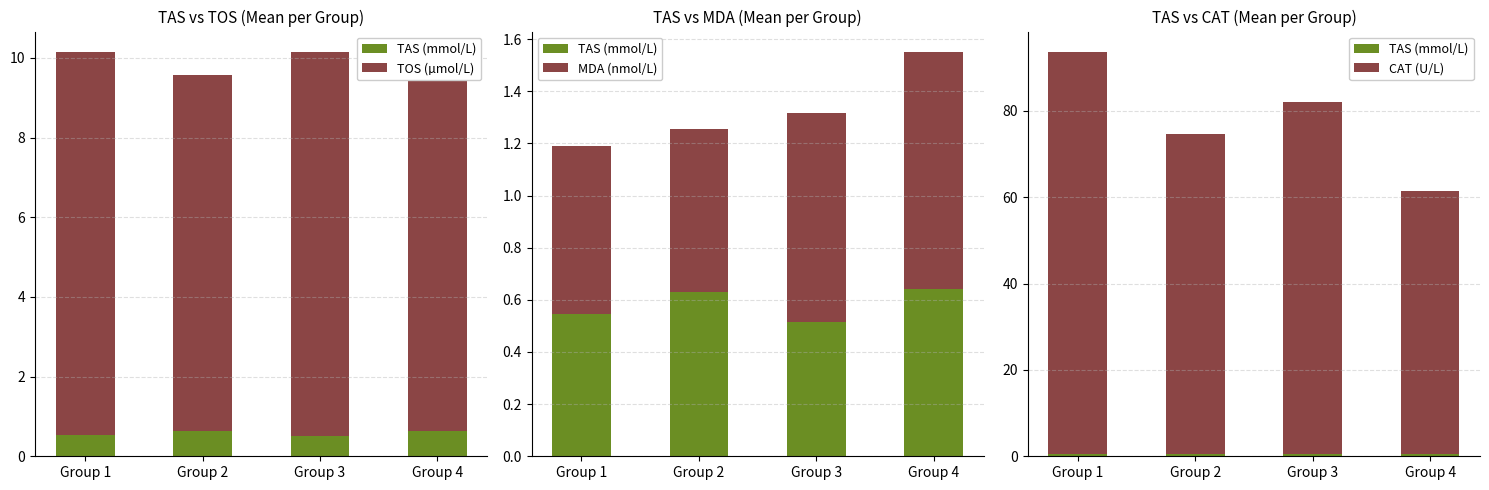

What is the difference between the maximum and second lowest values in the TAS (mmol/L) series?

0.1